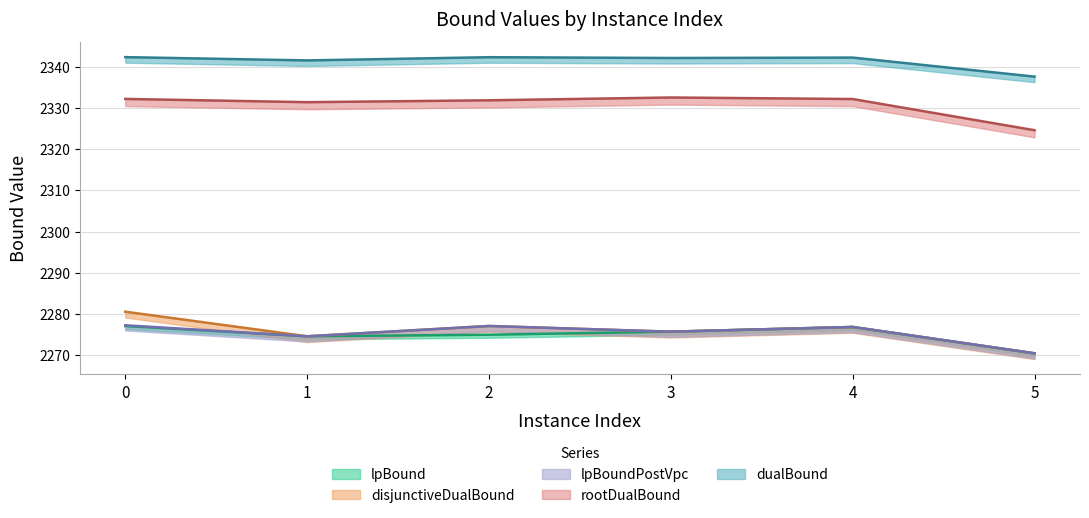

What value does the lpBound series have at 2?

2275.0